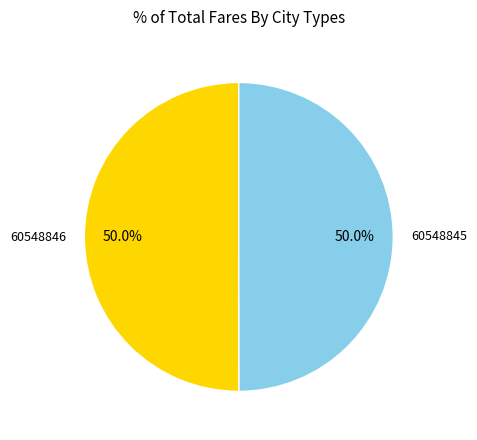

Is the sum of 60548845 and 60548846 greater than half?

Yes